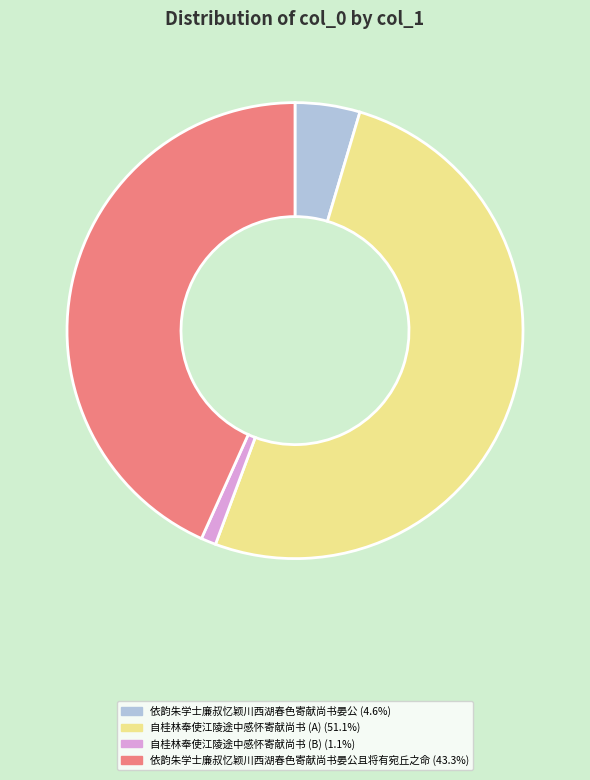

Does any single category account for the majority?

Yes